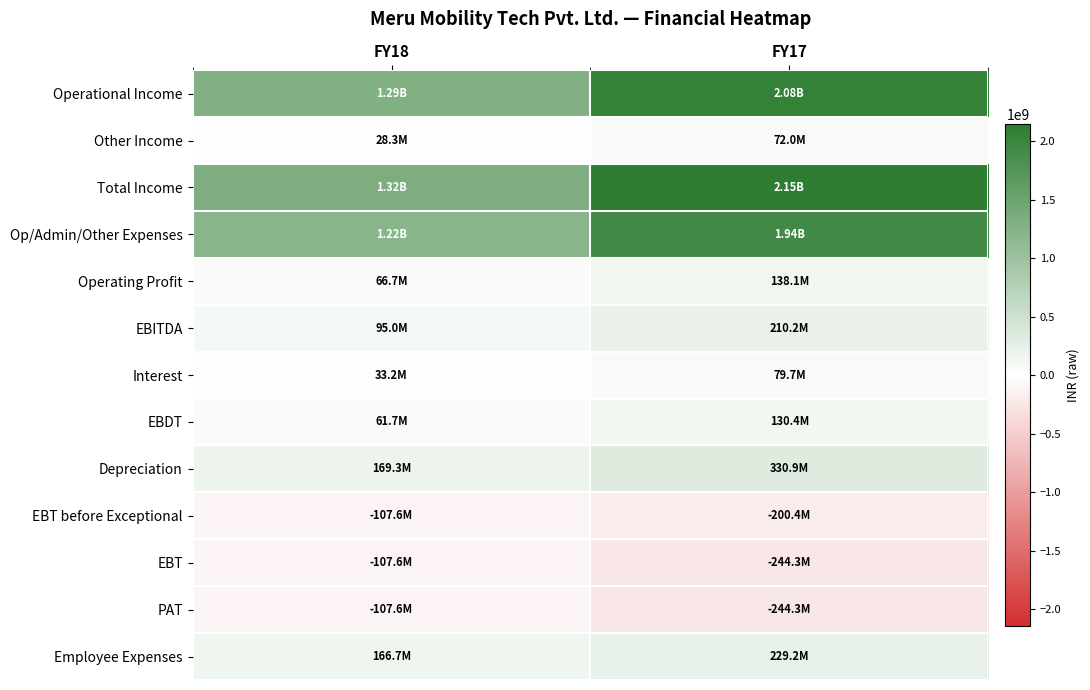

Between FY18 and FY17, which series saw the biggest shift?

Total Income